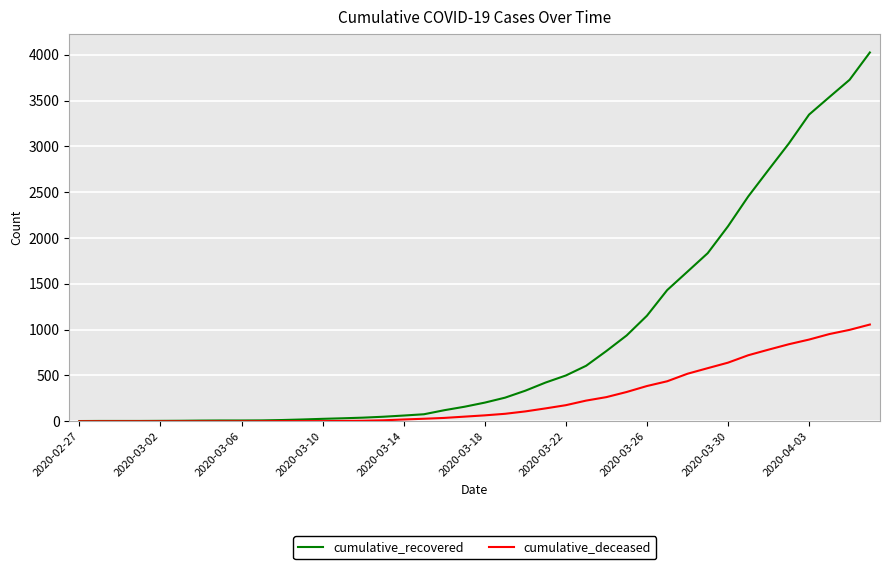

How many series are shown in this chart?

2